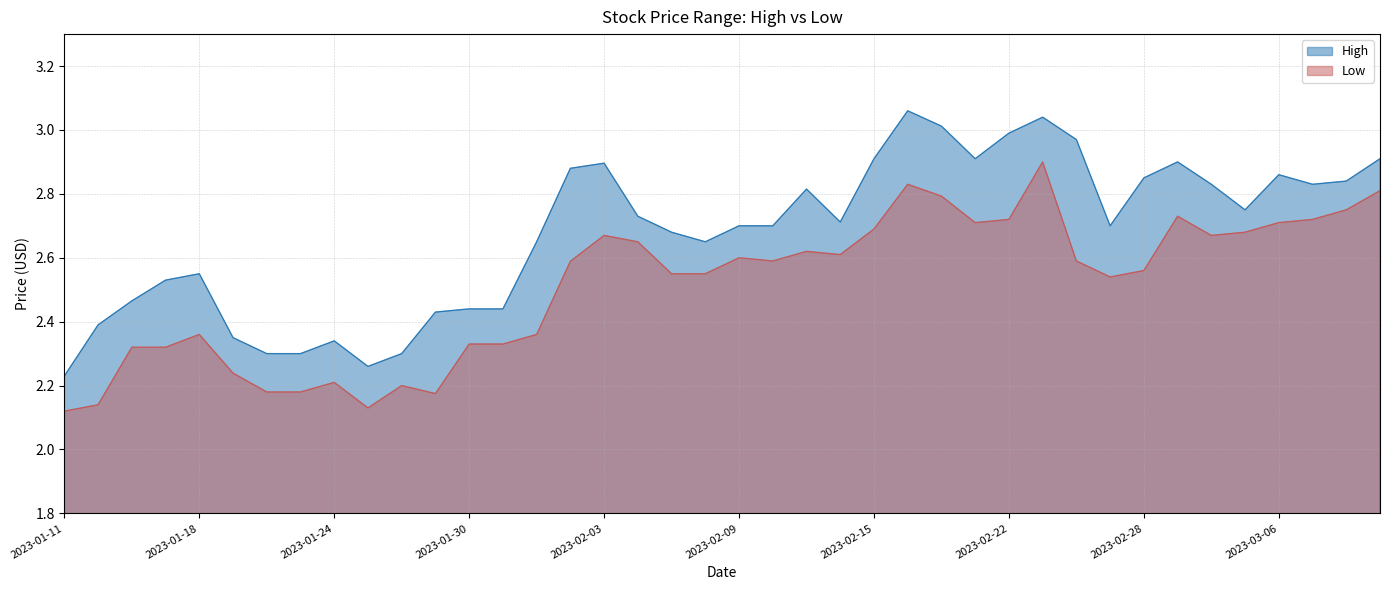

Which category has the highest value across all series?

2023-02-16